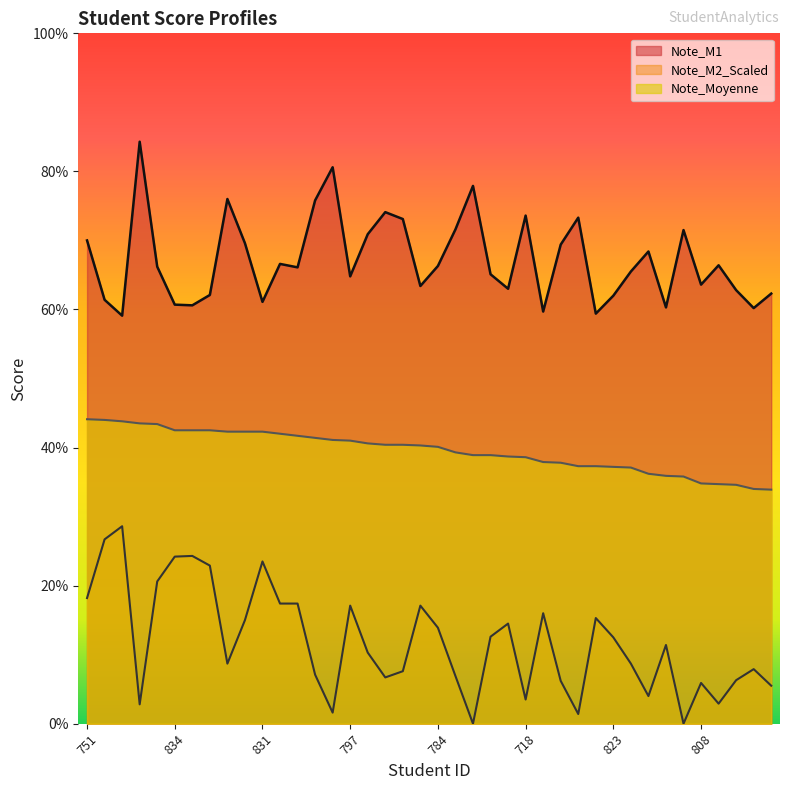

Which series has the largest total across all categories?

Note_M1